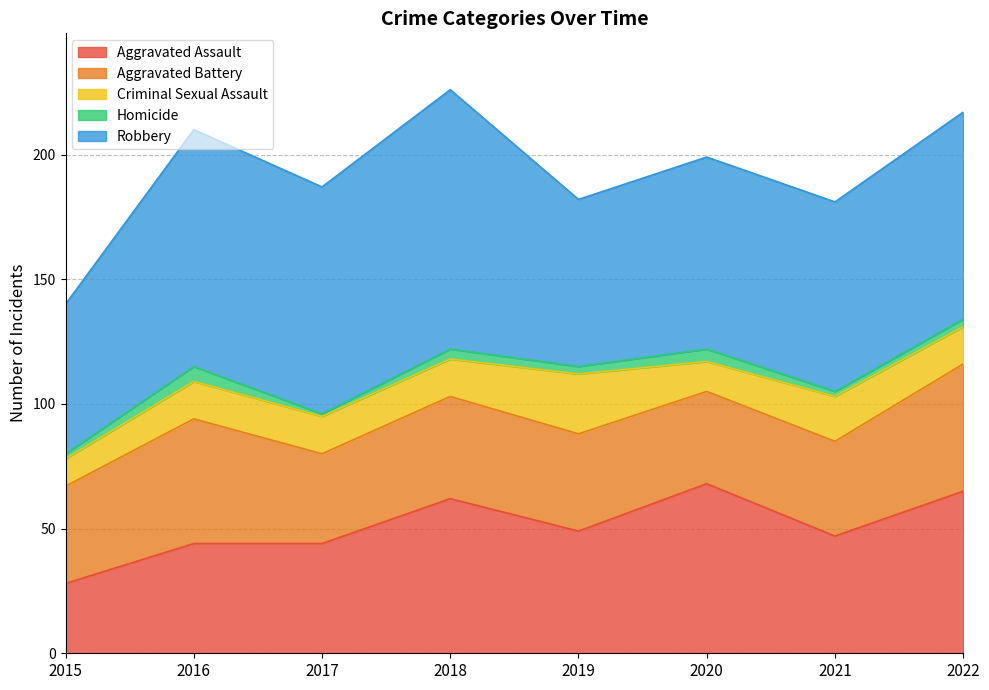

True or false: Robbery has more than 2 interior local peaks.

True